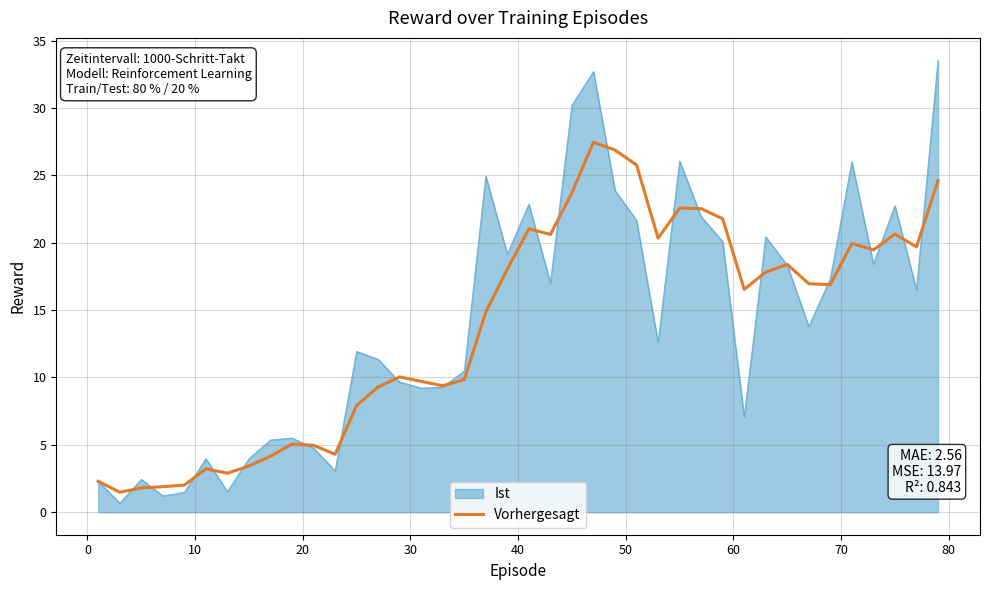

Which series has the widest spread of values?

Ist